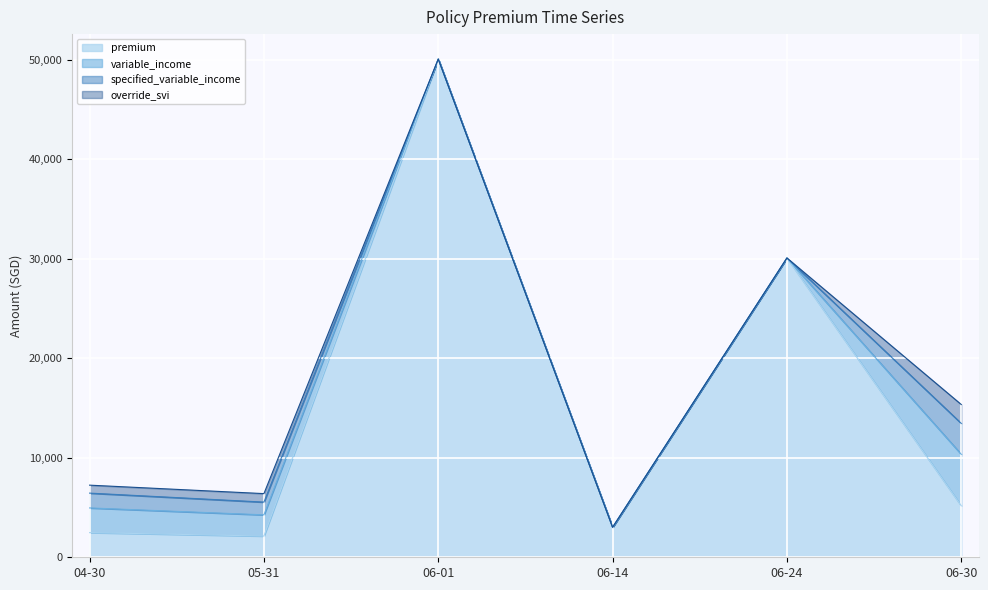

How many lines are shown in the chart?

4